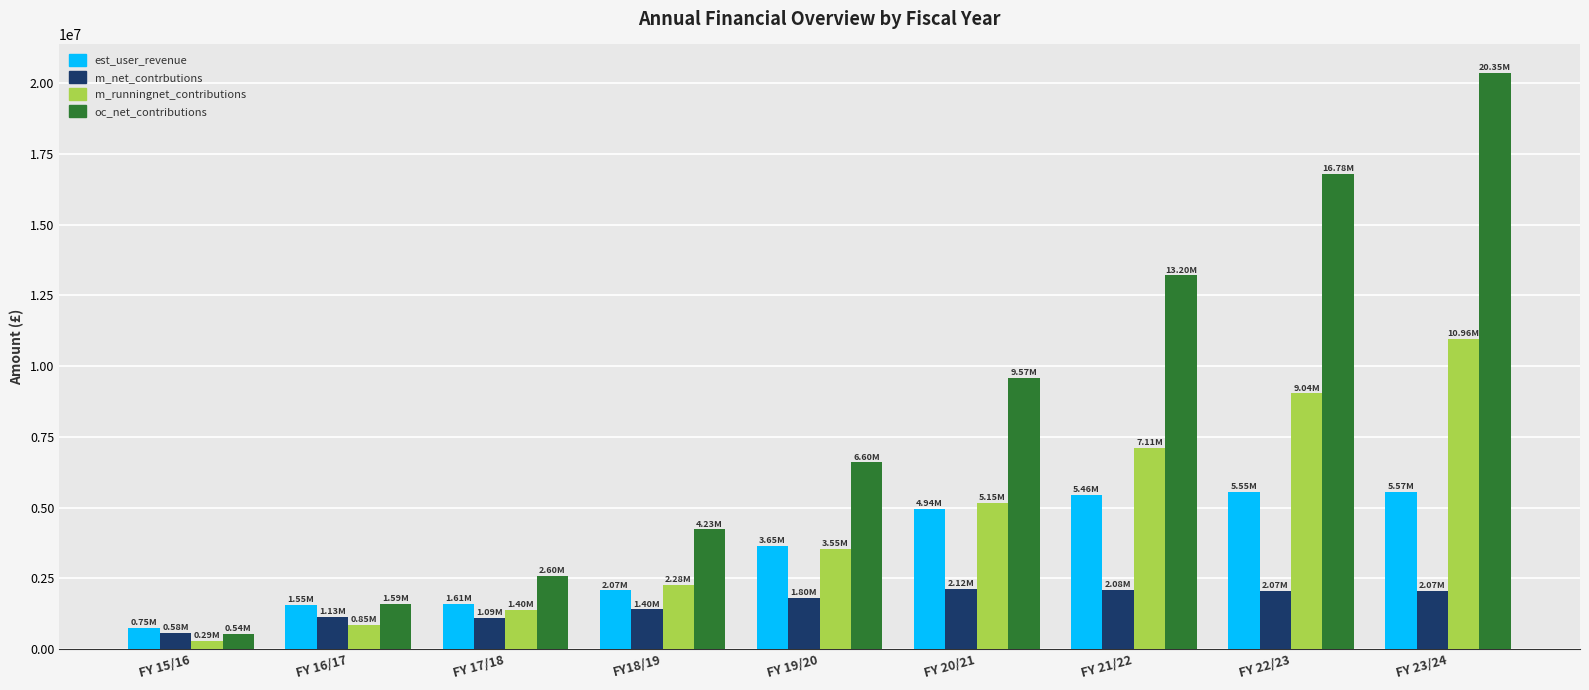

At how many categories does at least one series exceed 3404665?

6